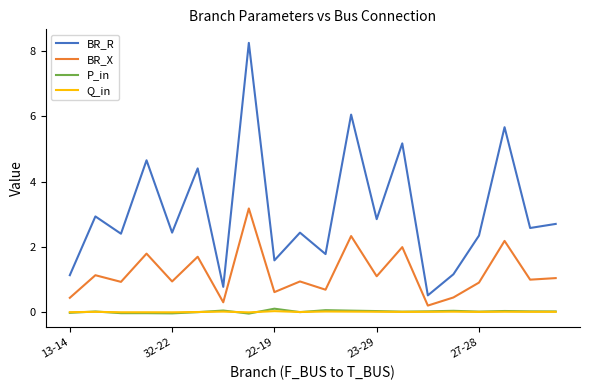

True or false: Q_in and BR_R intersect in this chart.

False